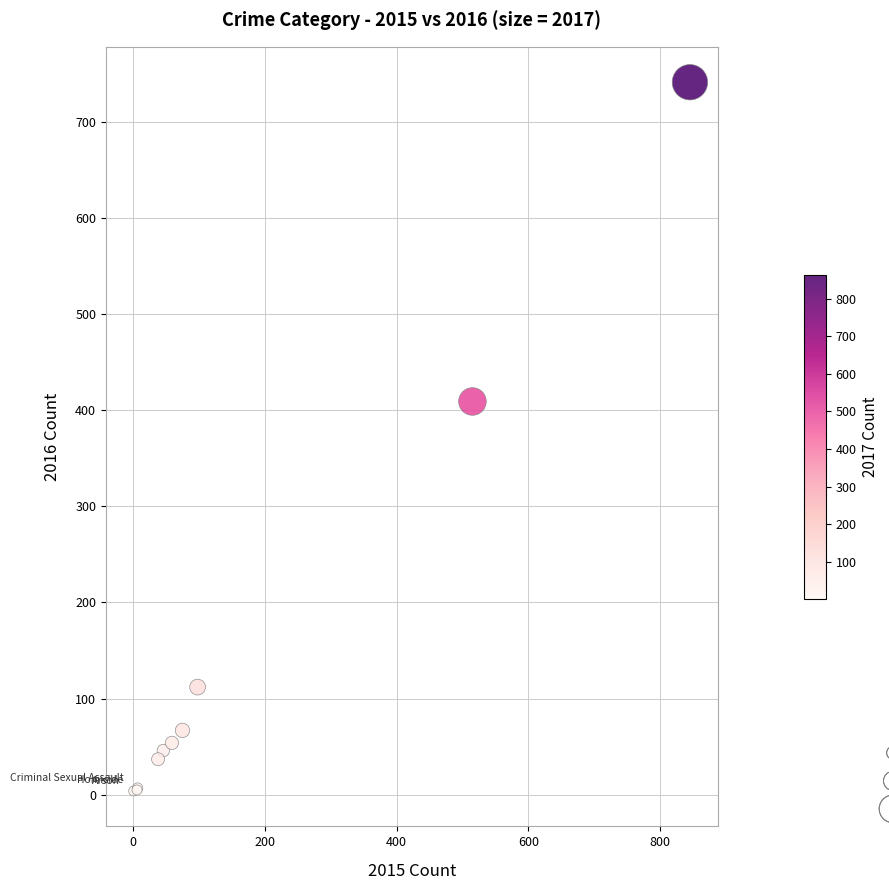

What Y value in the scatter plot is closest to 372?

409